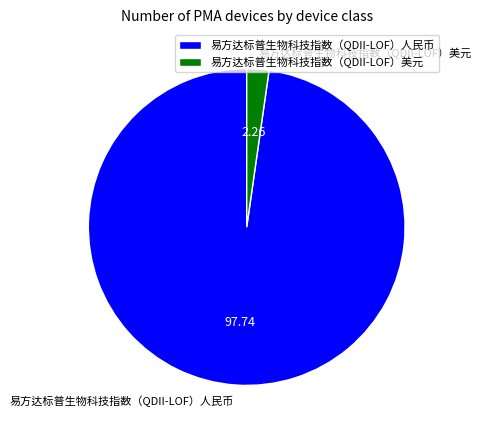

Rank the categories by value from lowest to highest.

易方达标普生物科技指数（QDII-LOF）美元, 易方达标普生物科技指数（QDII-LOF）人民币